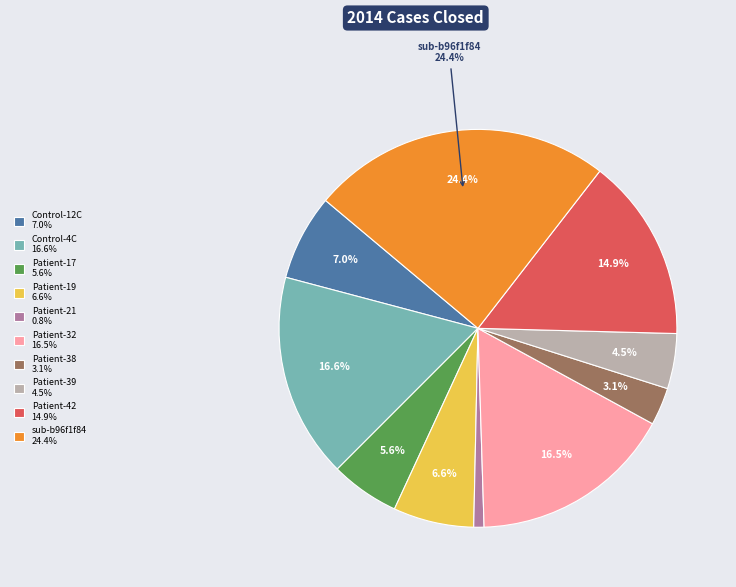

Does any single category account for the majority?

No